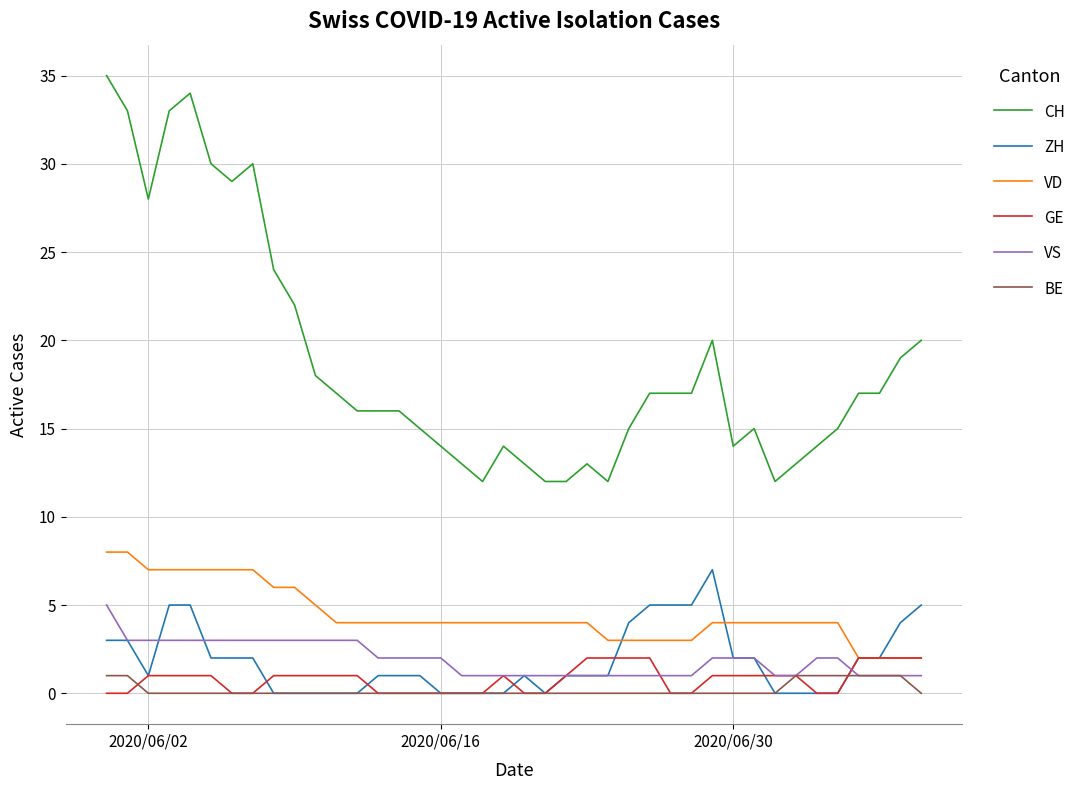

What is the difference between the maximum and second lowest values in the CH series?

23